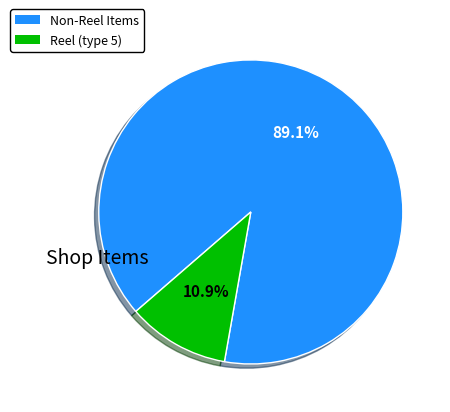

Is there a majority slice in this chart?

Yes